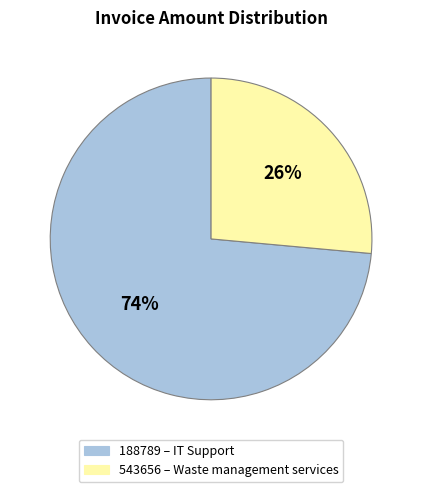

To the nearest percent, what is the average slice percentage?

50%